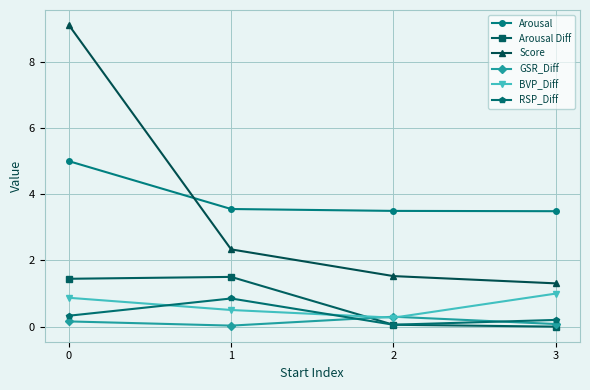

The value of Arousal at 3 is 3.5. True or false?

True